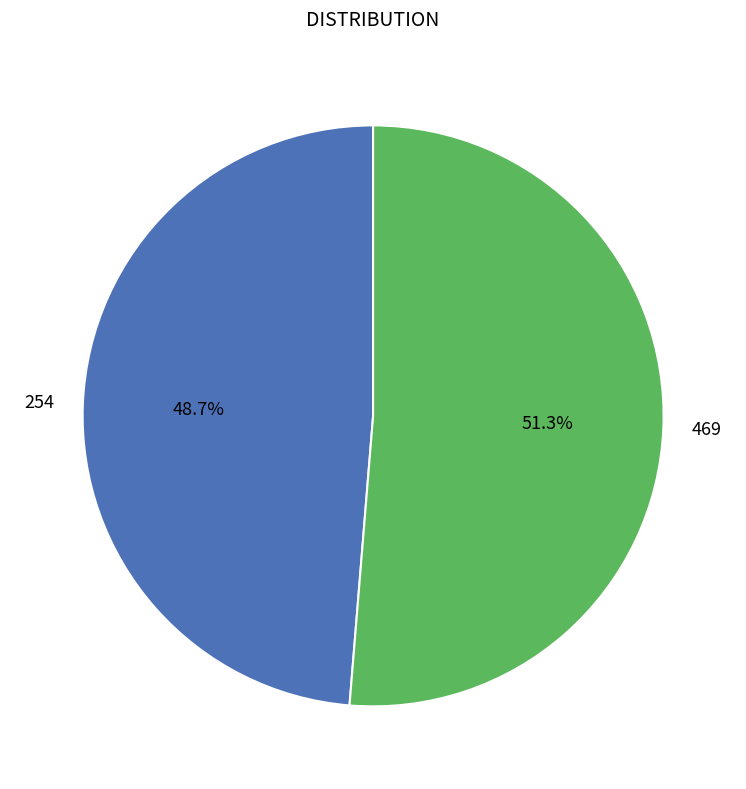

Which category has the biggest portion of the pie?

469